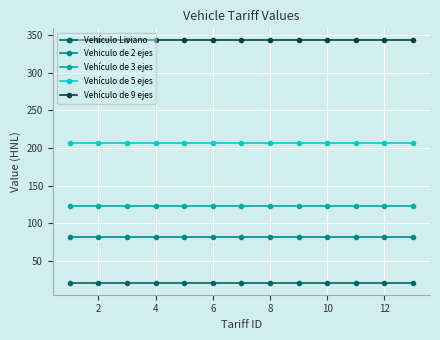

Reading left to right, transcribe all the data shown in this chart.

Vehículo Liviano: 21	21	21	21	21	21	21	21	21	21	21	21	21
Vehiculo de 2 ejes: 82	82	82	82	82	82	82	82	82	82	82	82	82
Vehículo de 3 ejes: 123	123	123	123	123	123	123	123	123	123	123	123	123
Vehículo de 5 ejes: 206	206	206	206	206	206	206	206	206	206	206	206	206
Vehículo de 9 ejes: 343	343	343	343	343	343	343	343	343	343	343	343	343